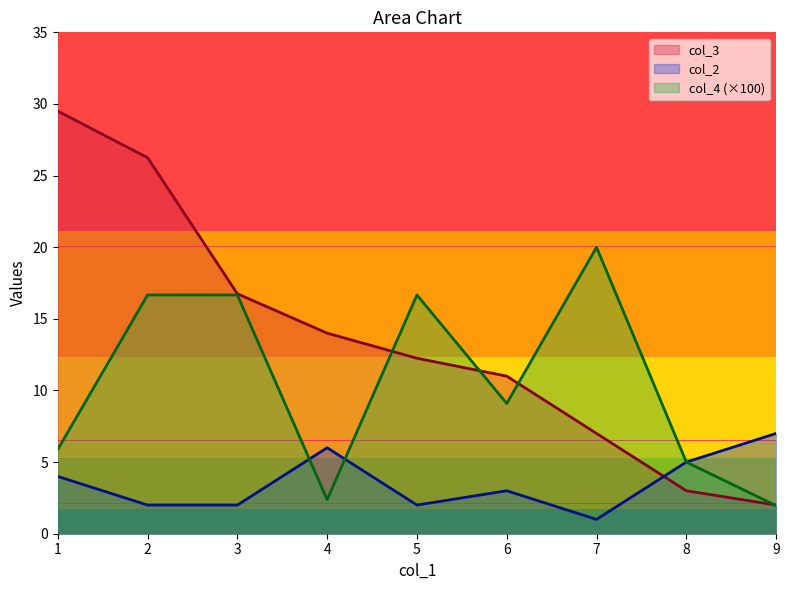

At which category does the chart reach its peak across all series?

1